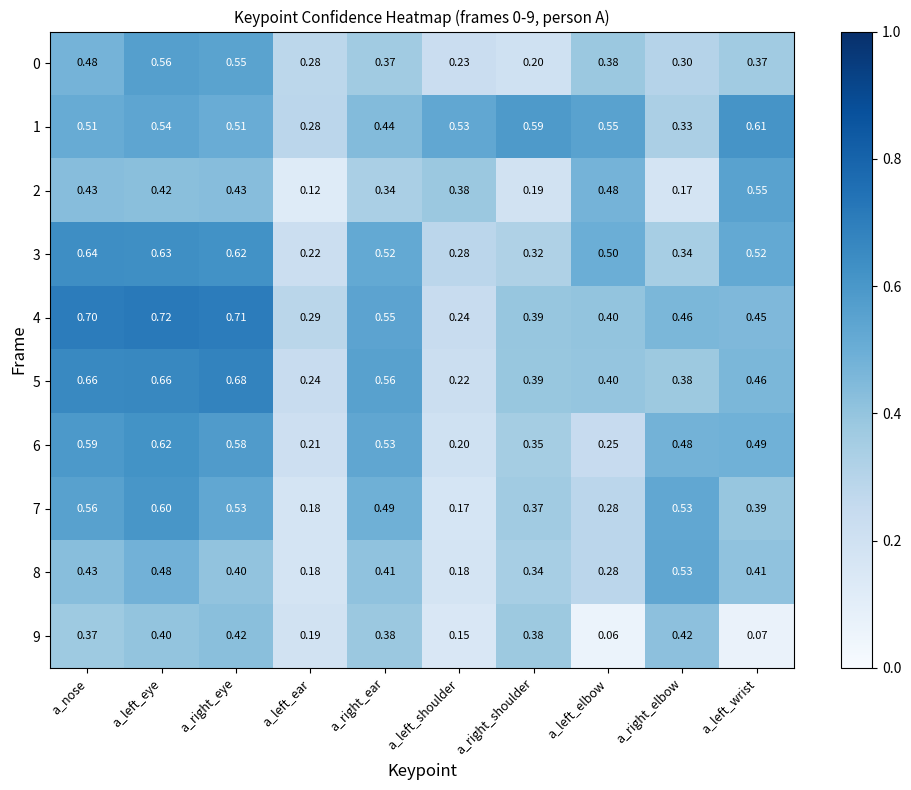

Which label corresponds to the largest value in the chart?

a_left_eye